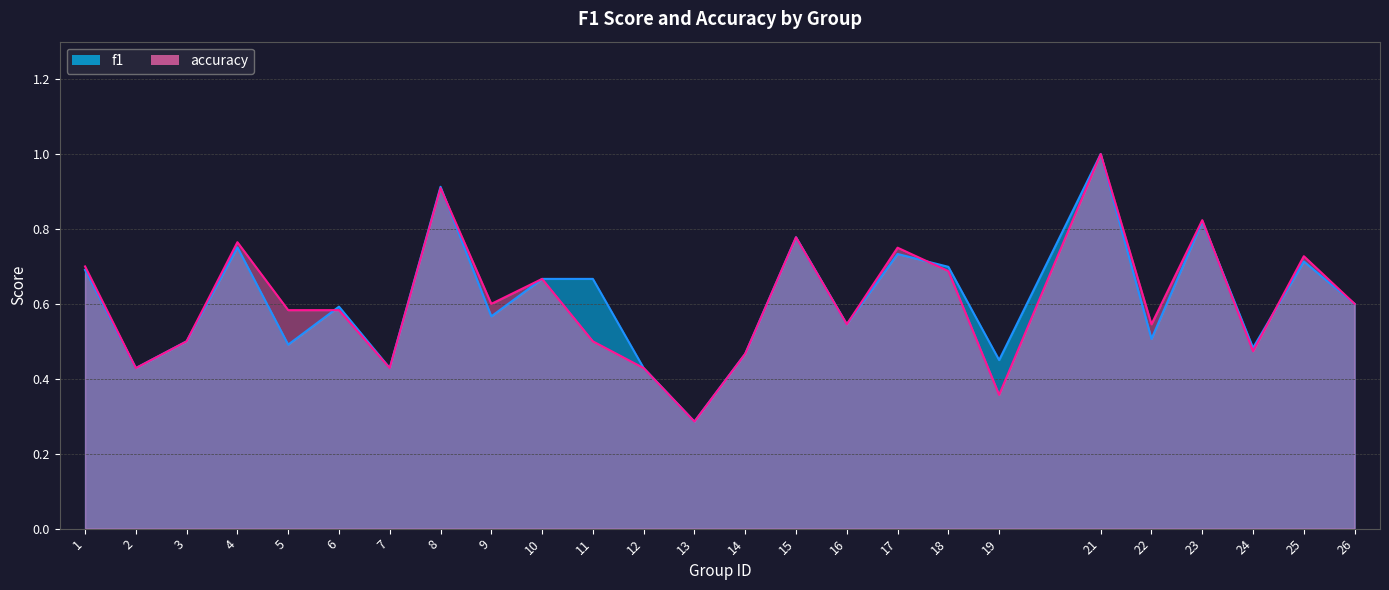

At which label does f1 reach its minimum?

13